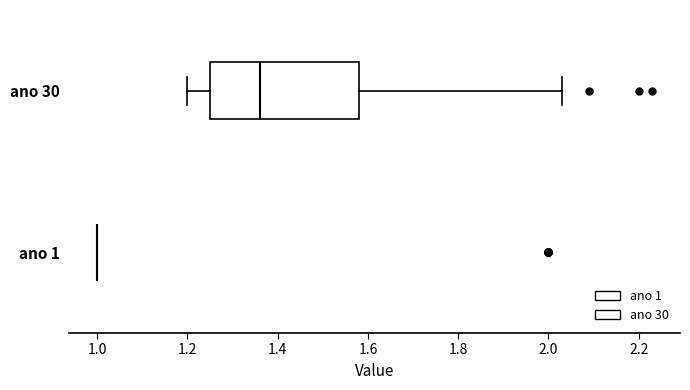

Reading bottom to top, read every box against the x-axis: the position of its median line, the range the box covers, and the ends of its whiskers. The values are not printed on the chart, so give them approximately, as read against the axis.

ano 1: box collapsed to a line at 1.00, whiskers 1.00 to 1.00
ano 30: median 1.36, box 1.26 to 1.58, whiskers 1.20 to 2.04